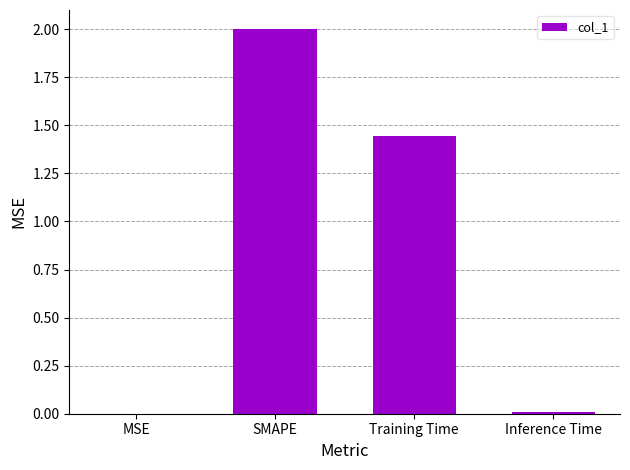

At which label is the value closest to 1?

Training Time